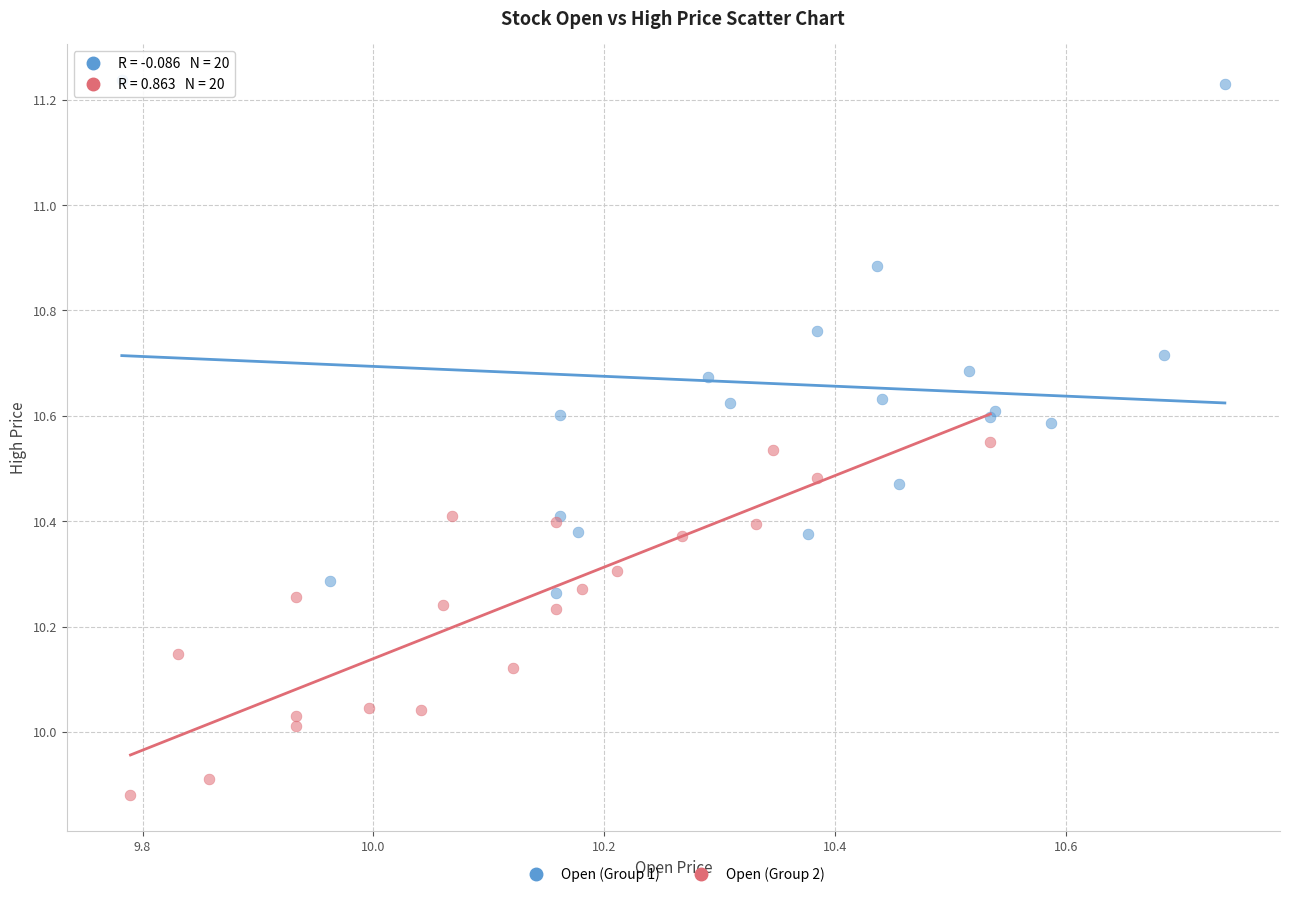

Which series has the widest spread of Y values?

Open (Group 1)